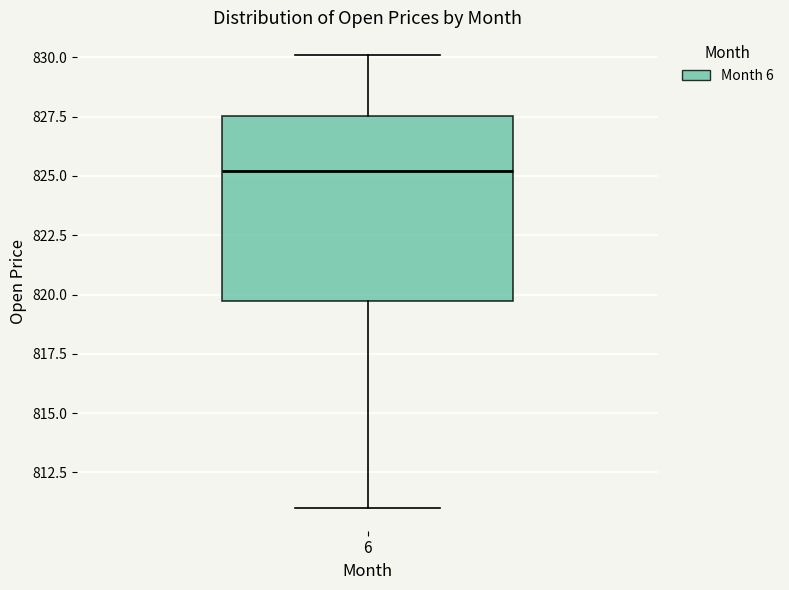

Transcribe this box plot: give where the median line is, the range the box spans, and where the two whiskers end, as read against the y-axis. The values are not printed on the chart, so give them approximately, as read against the axis.

median 825.0, box 819.5 to 827.5, whiskers 811.0 to 830.0